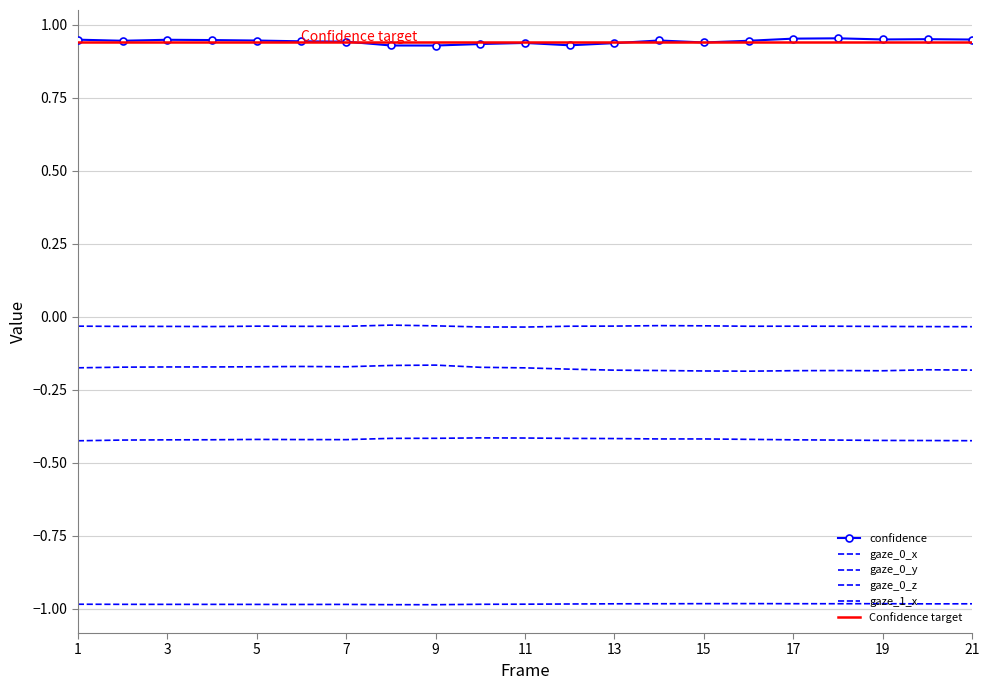

Count the number of categories in the chart.

21